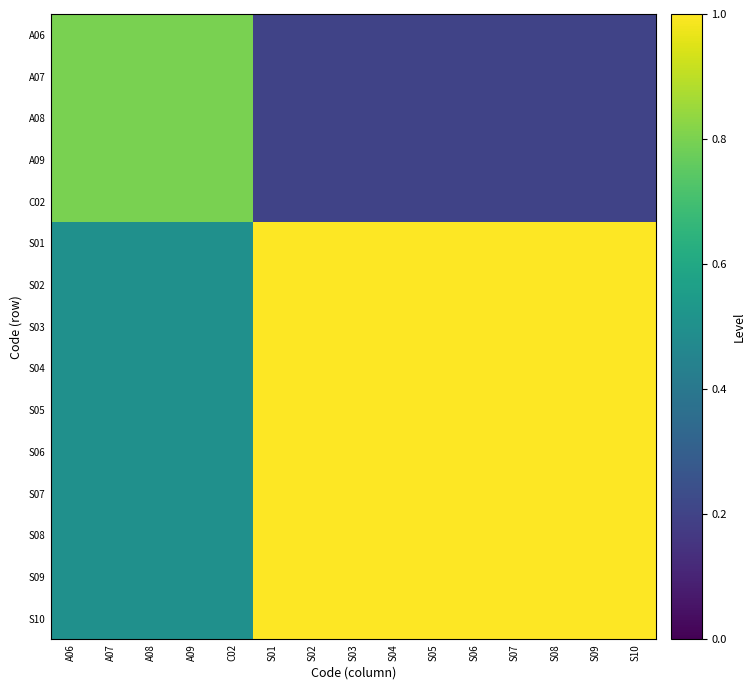

Rank the series by their maximum value, from highest to lowest.

S01, S02, S03, S04, S05, S06, S07, S08, S09, S10, A06, A07, A08, A09, C02